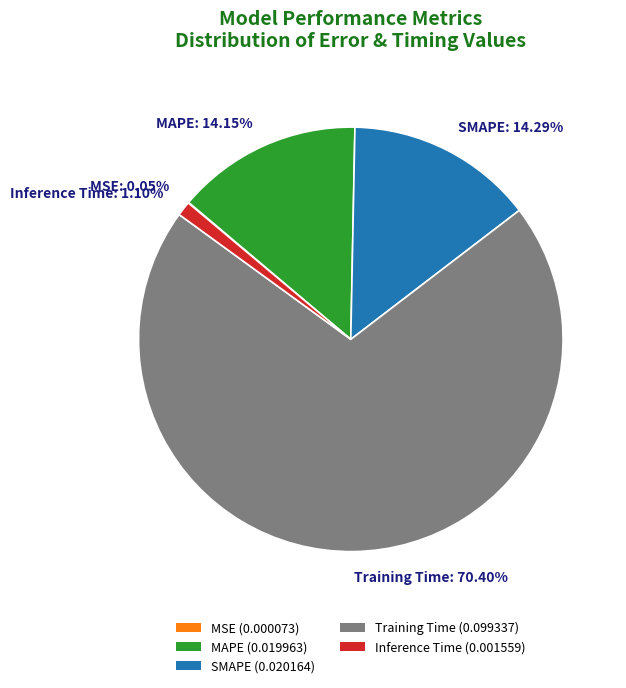

What is the majority slice?

Training Time